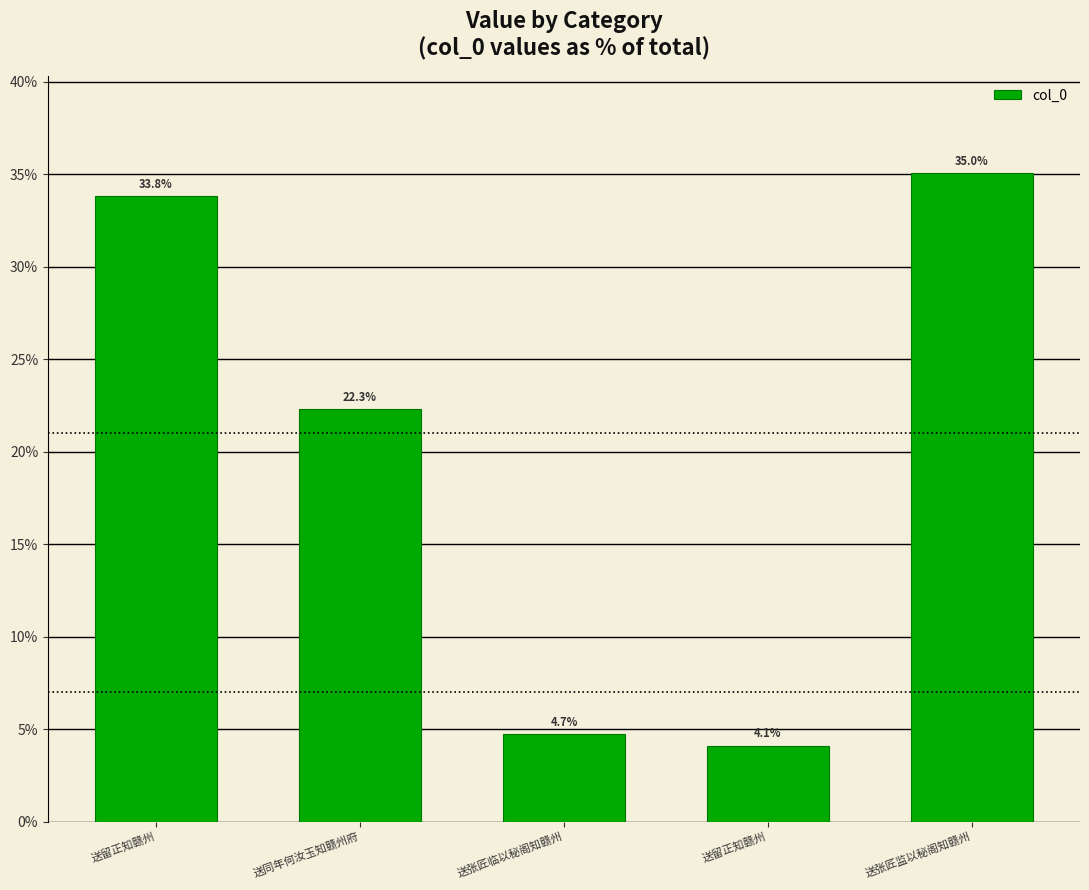

Where does the data first go above 22?

送留正知赣州